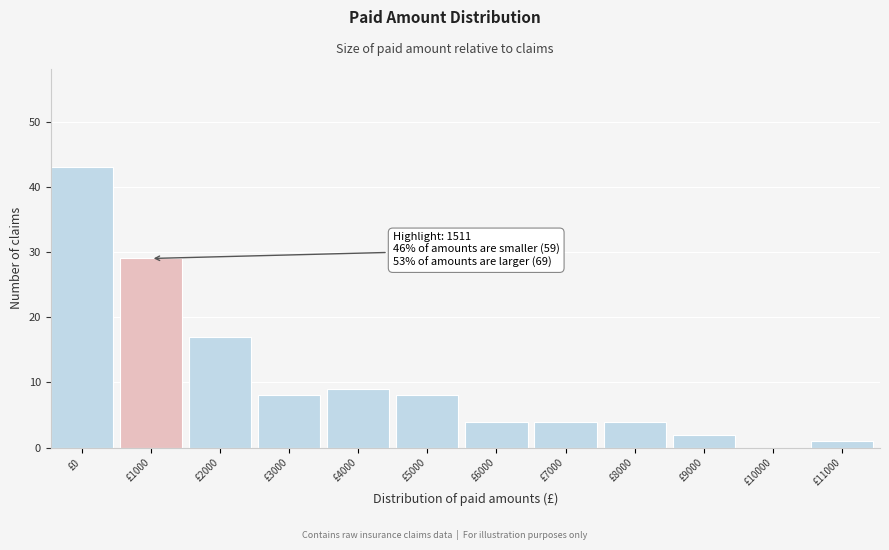

Reading right to left, transcribe all the data shown in this chart.

£11000=1	£10000=0	£9000=2	£8000=4	£7000=4	£6000=4	£5000=8	£4000=9	£3000=8	£2000=17	£1000=29	£0=43